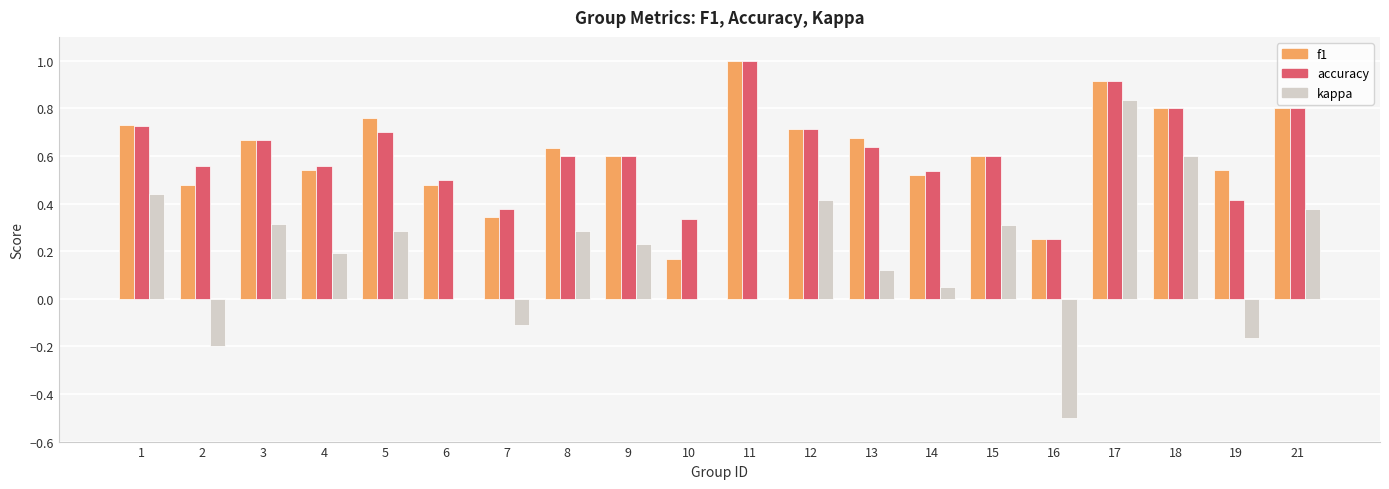

How many series are shown in this chart?

3